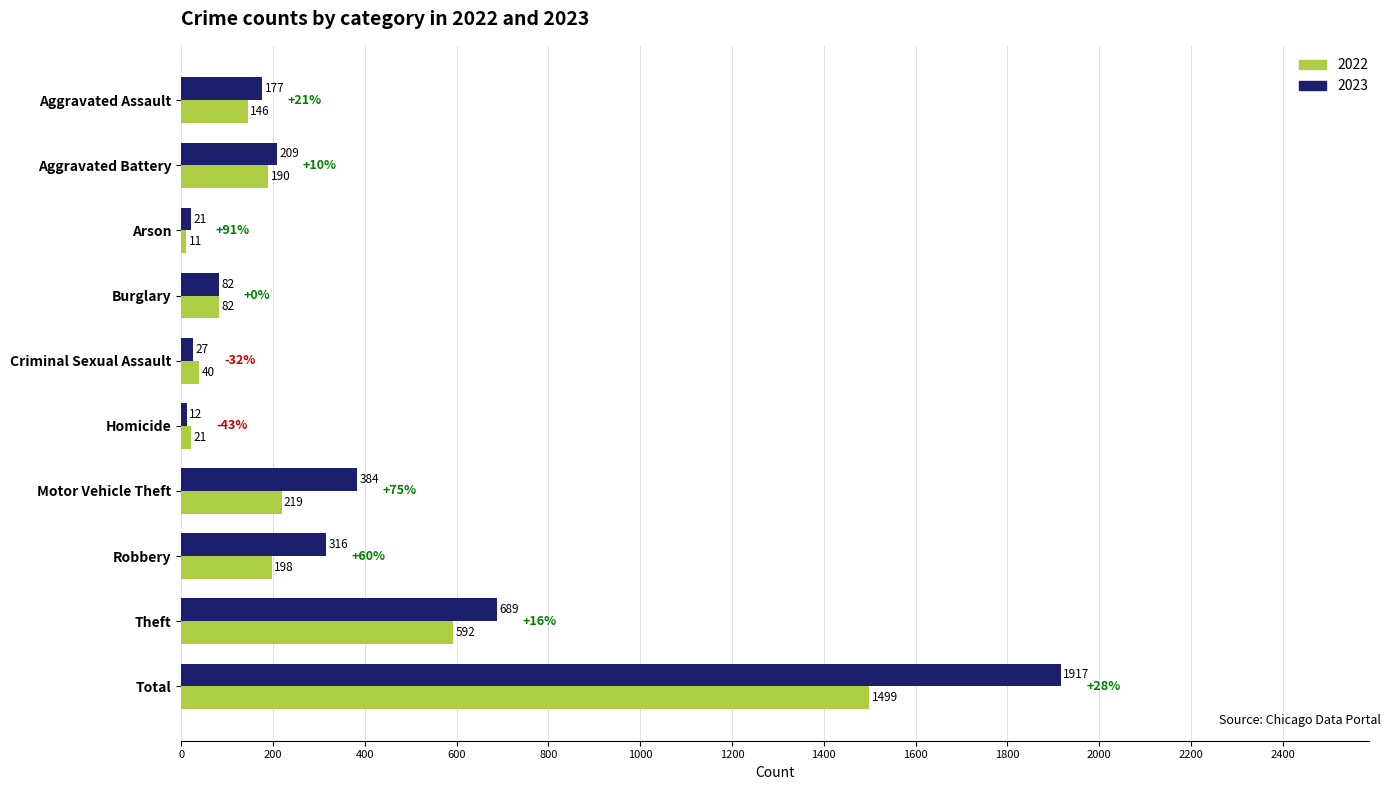

Which series changed the most between Burglary and Motor Vehicle Theft?

2023